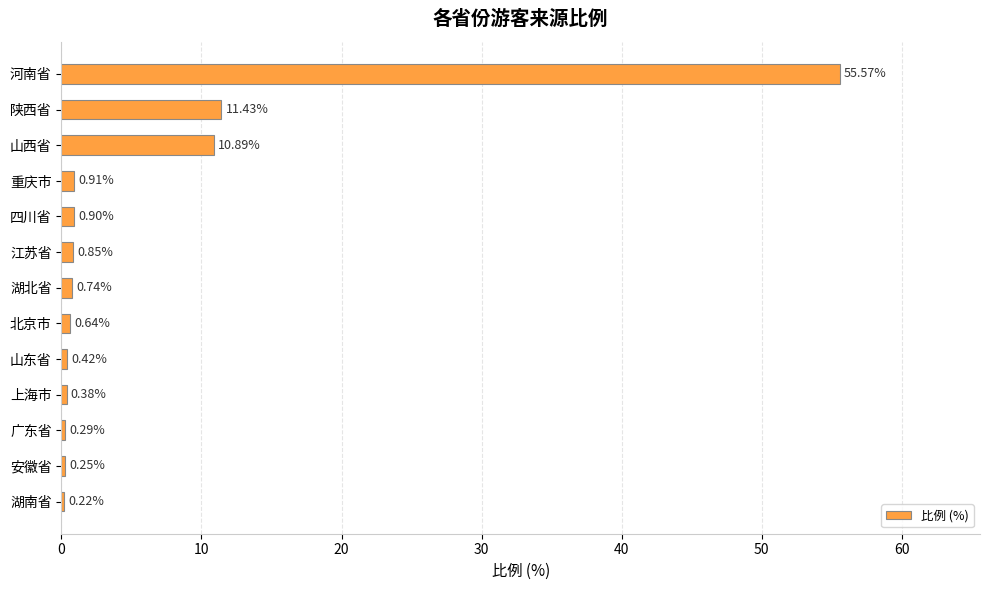

What is the change in value from 山西省 to 四川省?

-10.0